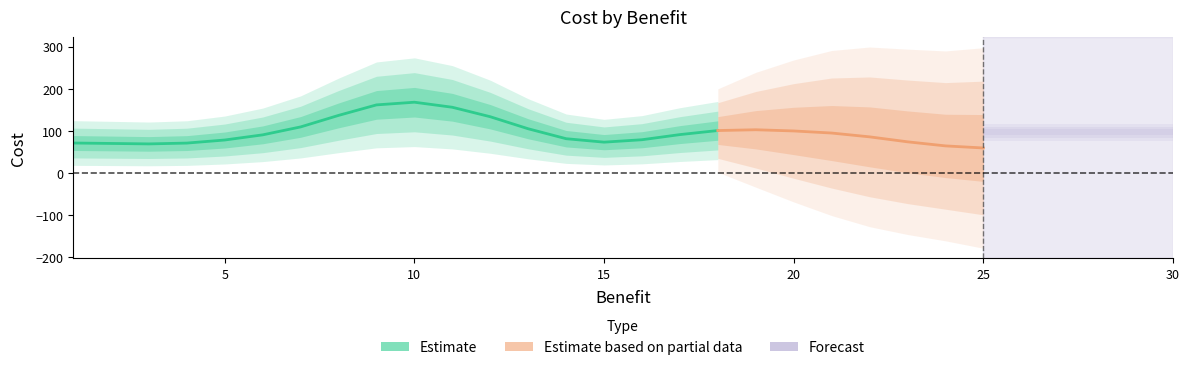

The chart shows a value of 12.2 at 25. True or false?

False